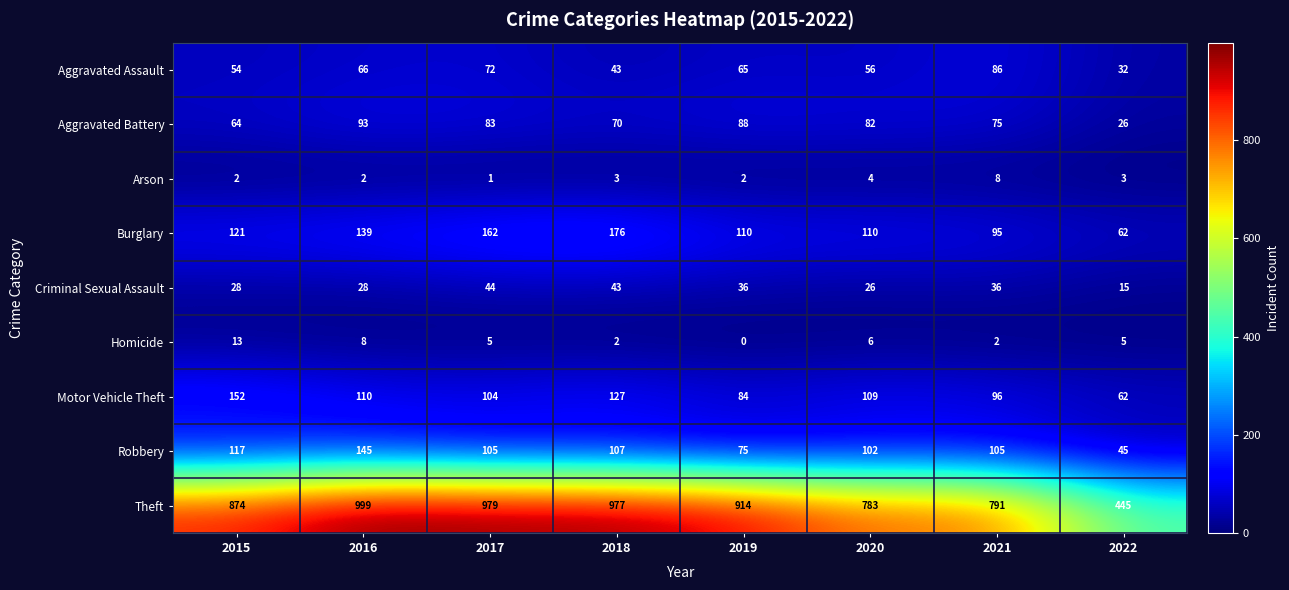

At which category is the sum across all series the highest?

2016